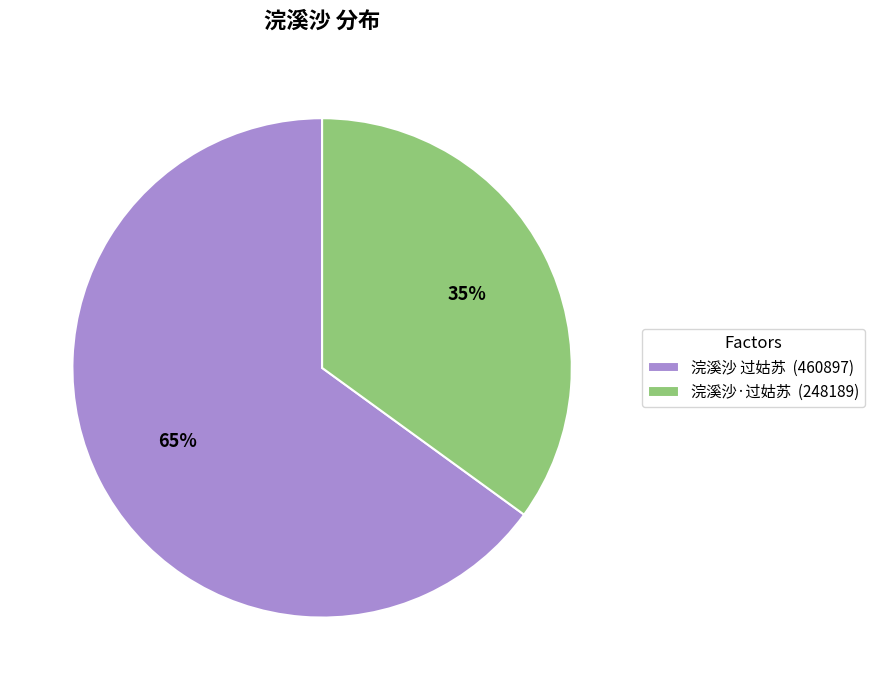

To the nearest percent, what is the average slice percentage?

50%